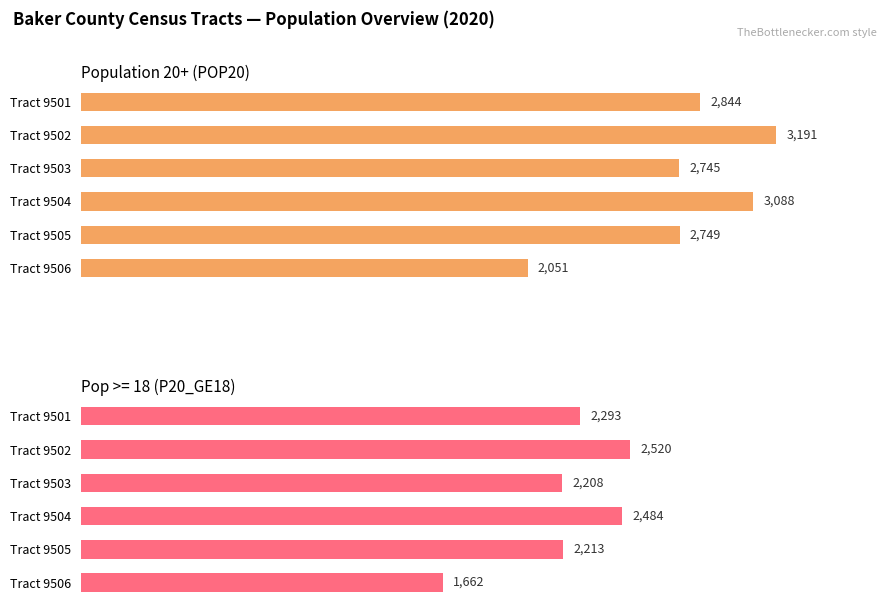

Rank the categories by value from lowest to highest.

Tract 9506, Tract 9503, Tract 9505, Tract 9501, Tract 9504, Tract 9502